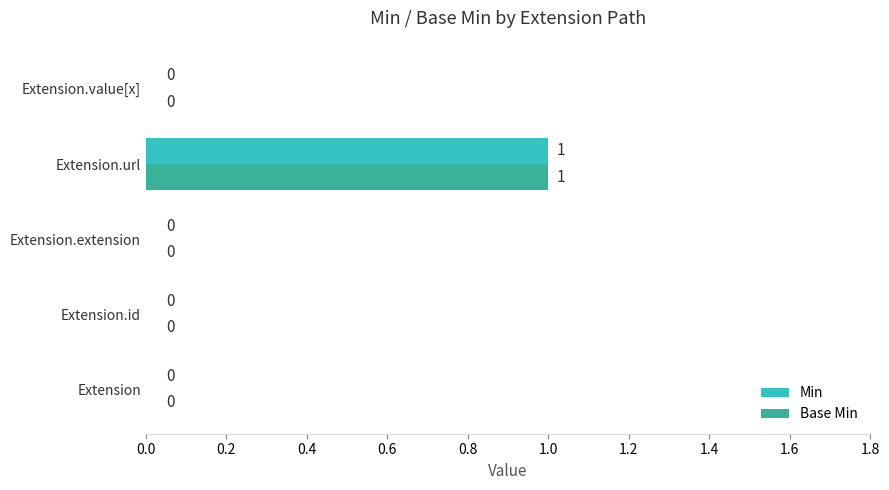

The Min series shows 0 at Extension.value[x]. True or false?

True